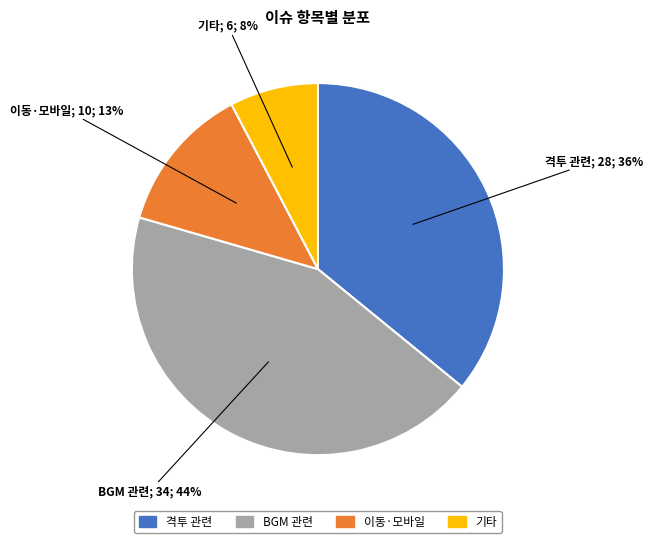

Count the number of slices in the pie.

4